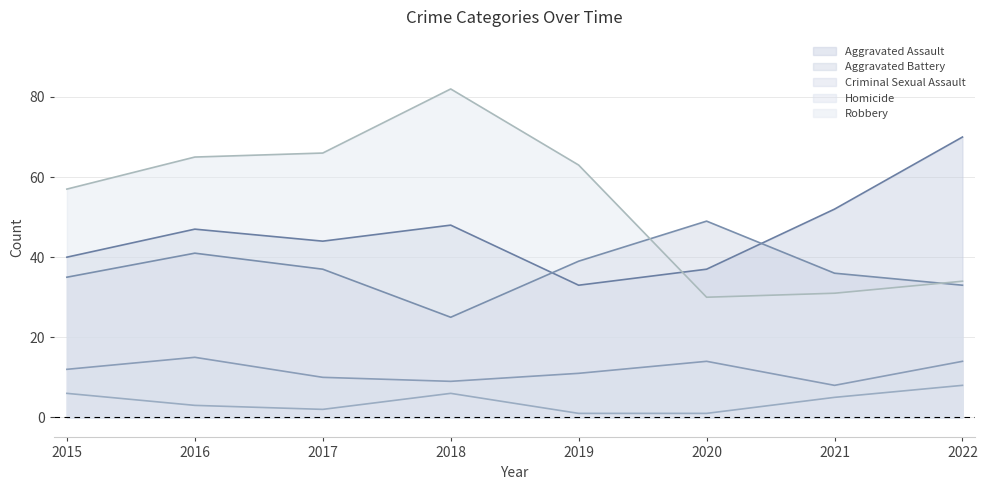

What is the average value of the Robbery series?

54